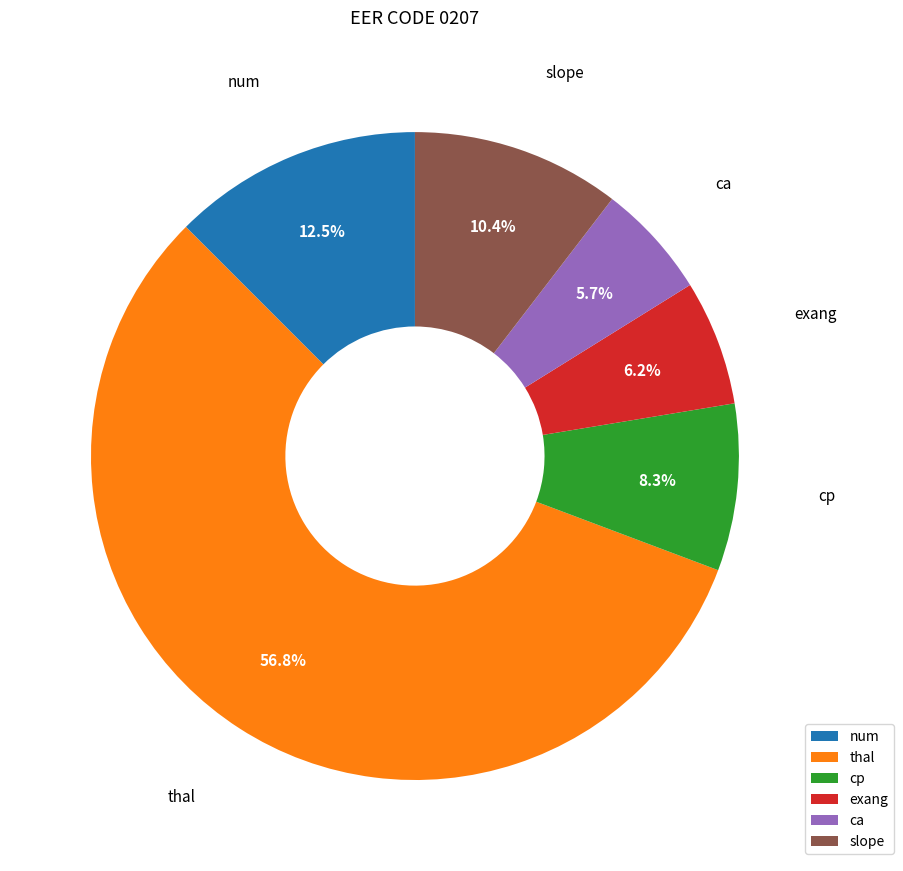

How many segments does this pie chart have?

6